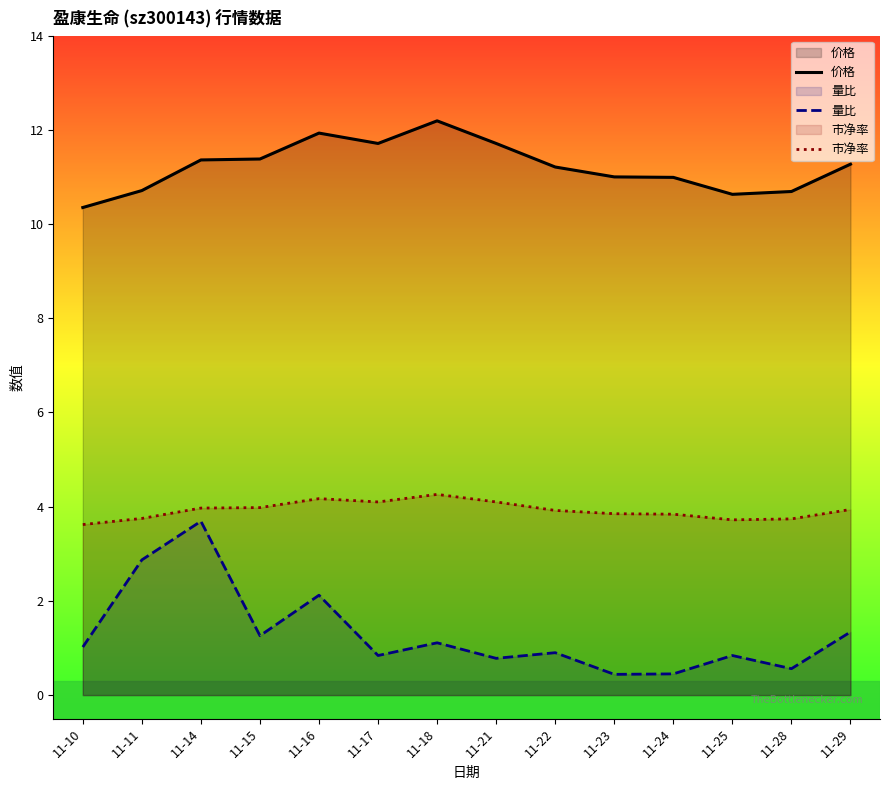

The 量比 series shows 0.4 at 11-23. True or false?

True